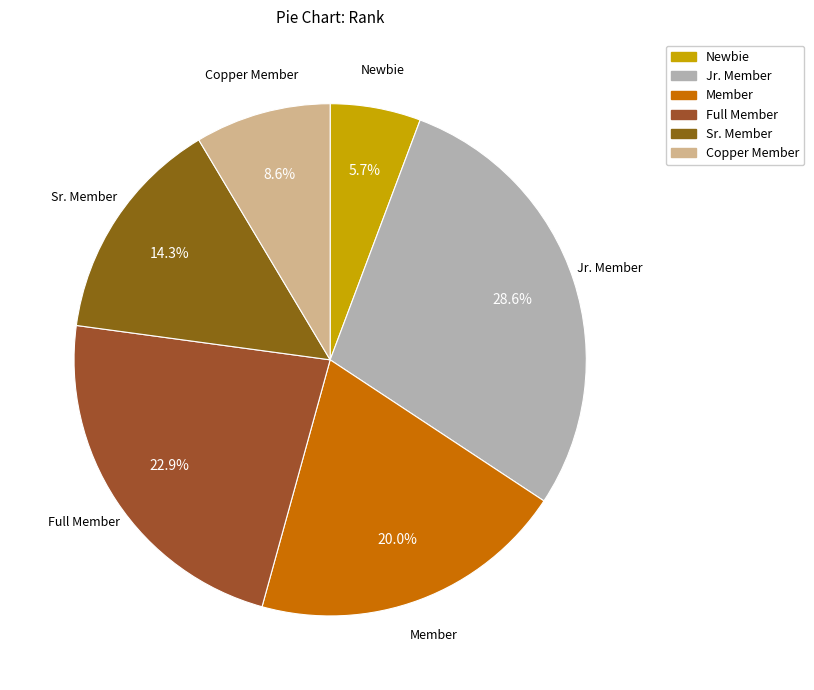

How many segments does this pie chart have?

6